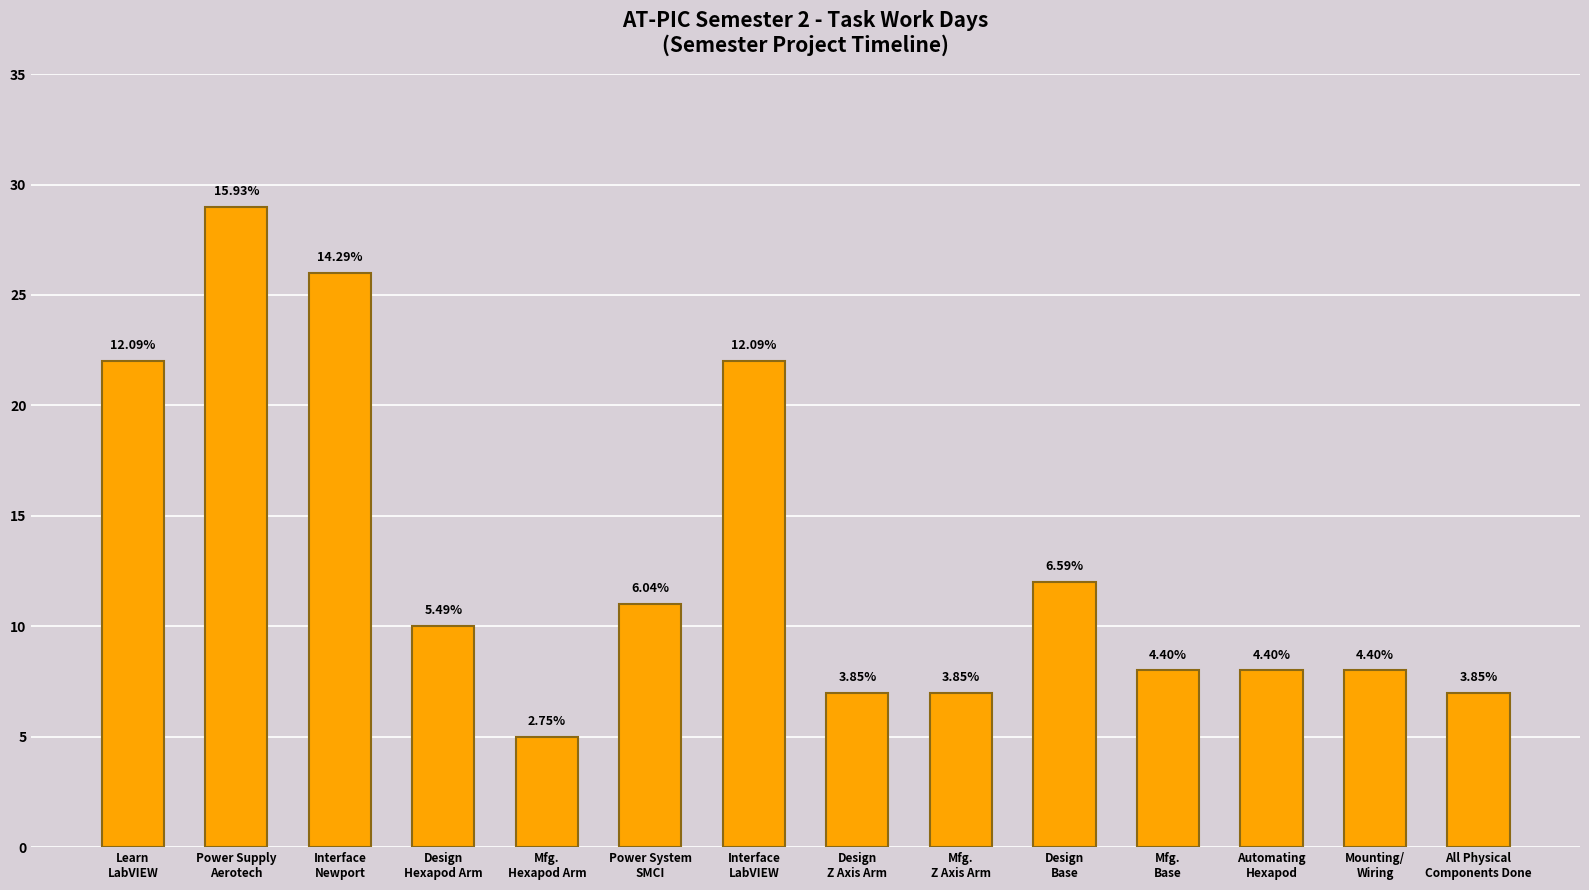

Rank the categories by value from highest to lowest.

Power Supply
Aerotech, Interface
Newport, Learn
LabVIEW, Interface
LabVIEW, Design
Base, Power System
SMCI, Design
Hexapod Arm, Mfg.
Base, Automating
Hexapod, Mounting/
Wiring, Design
Z Axis Arm, Mfg.
Z Axis Arm, All Physical
Components Done, Mfg.
Hexapod Arm